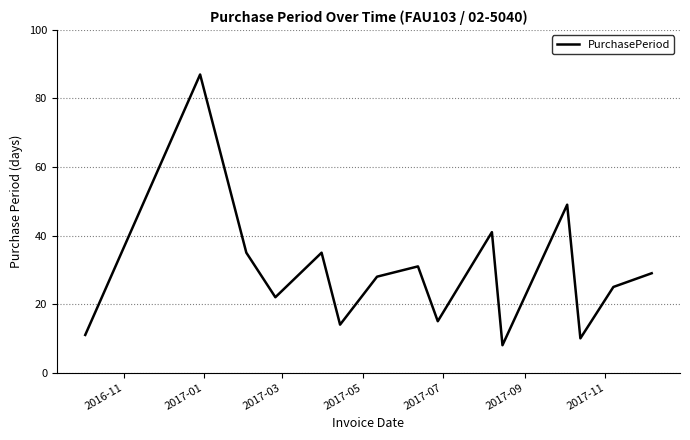

What is the maximum value shown in the chart?

87